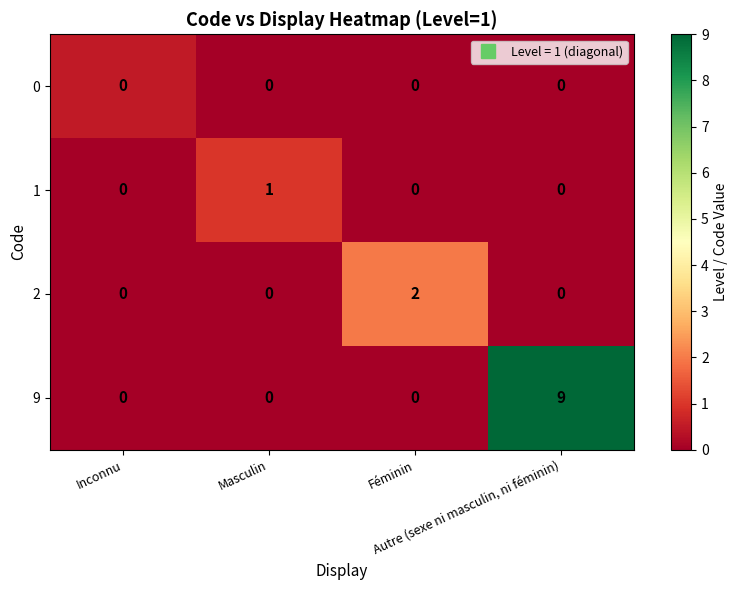

At which category is the sum across all series the highest?

Autre (sexe ni masculin, ni féminin)